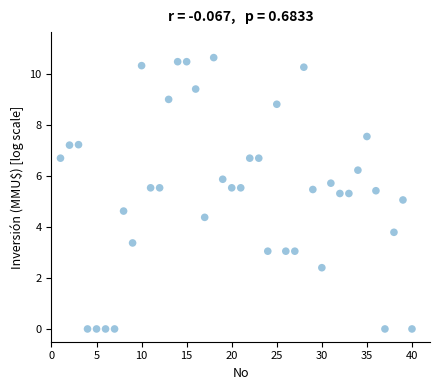

What is the range of Y values (max minus min)?

10.6